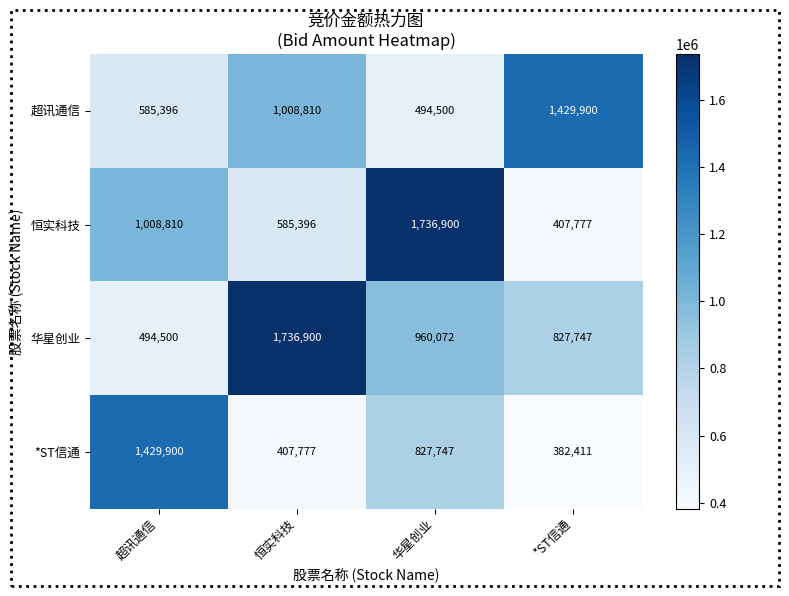

What is the smallest value displayed?

382411